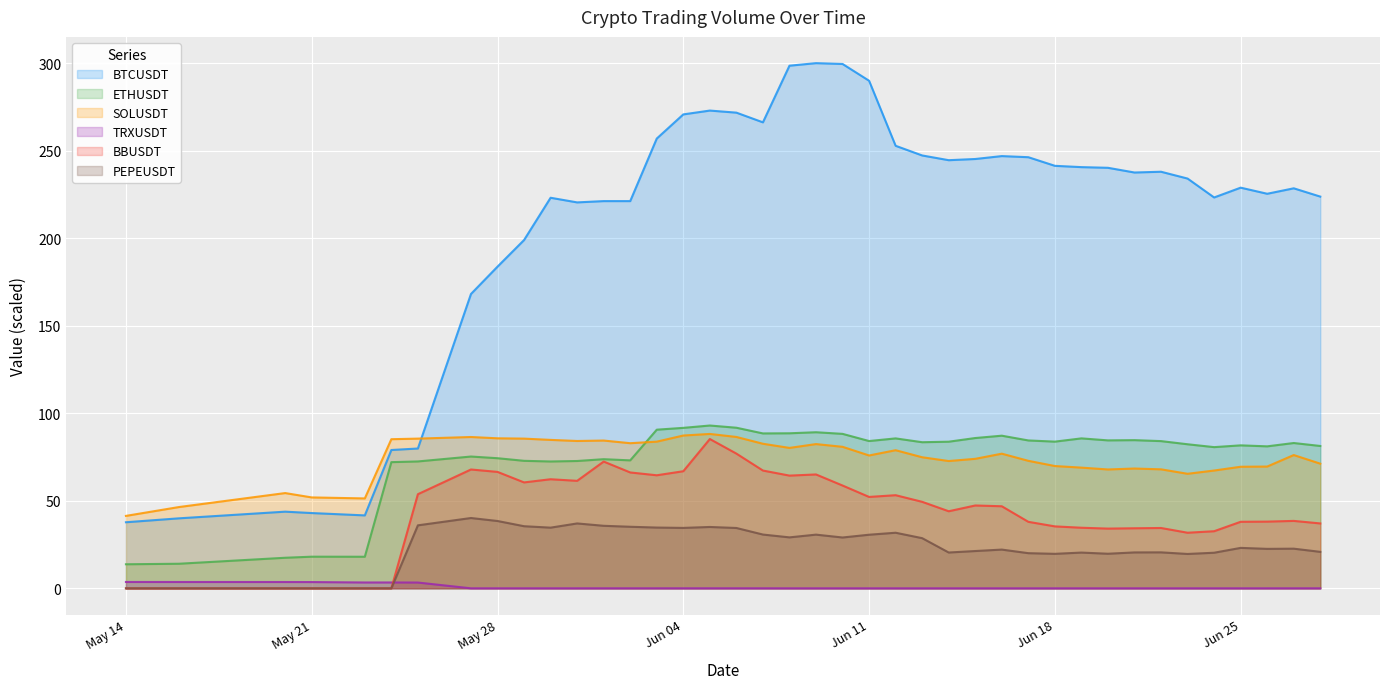

What is the minimum value for SOLUSDT?

41.4